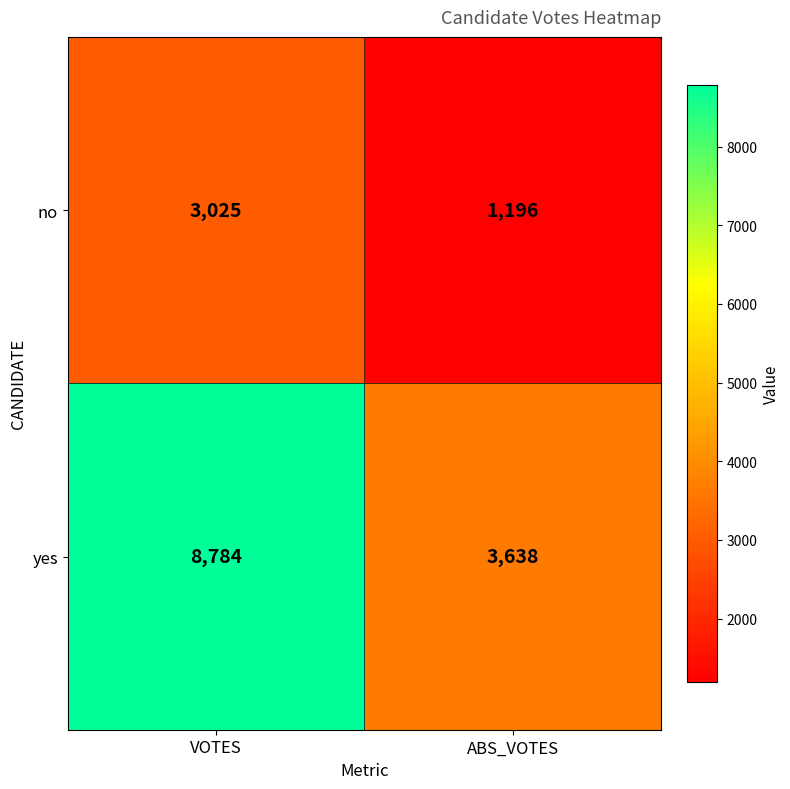

What is the sum of the yes values at VOTES and ABS_VOTES?

12422